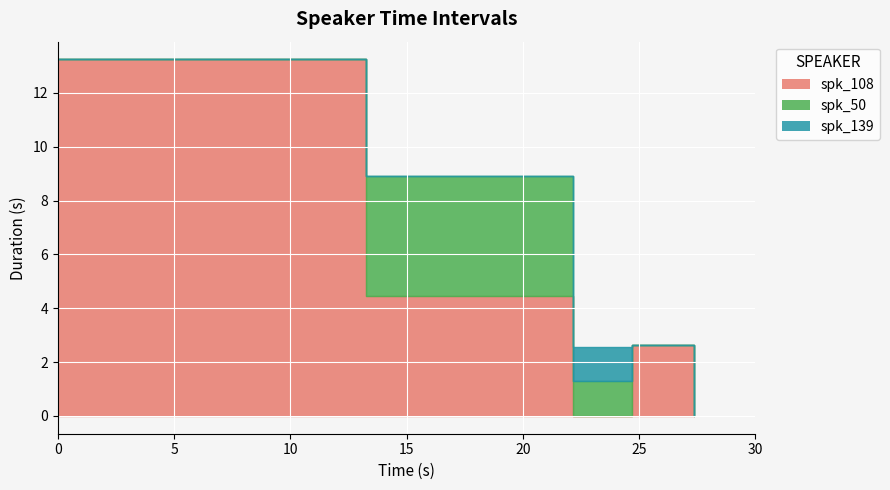

What is the label of the 5th point from the left?

27.362